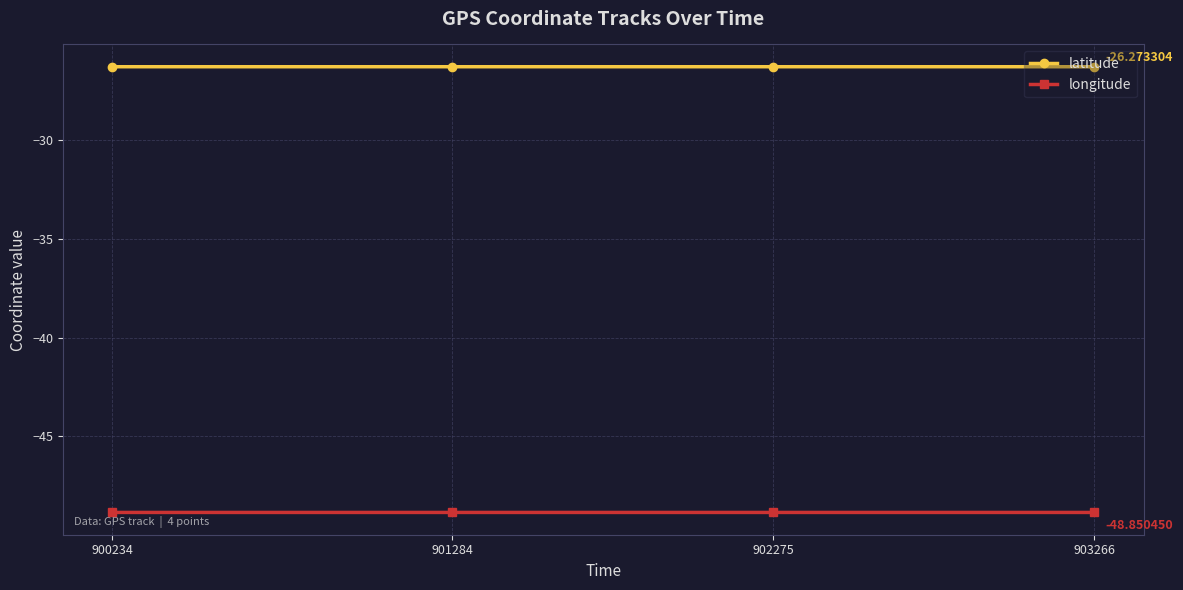

Reading left to right, what are all the values shown in this chart?

latitude: 900234=-26.3	901284=-26.3	902275=-26.3	903266=-26.3
longitude: 900234=-48.9	901284=-48.9	902275=-48.9	903266=-48.9